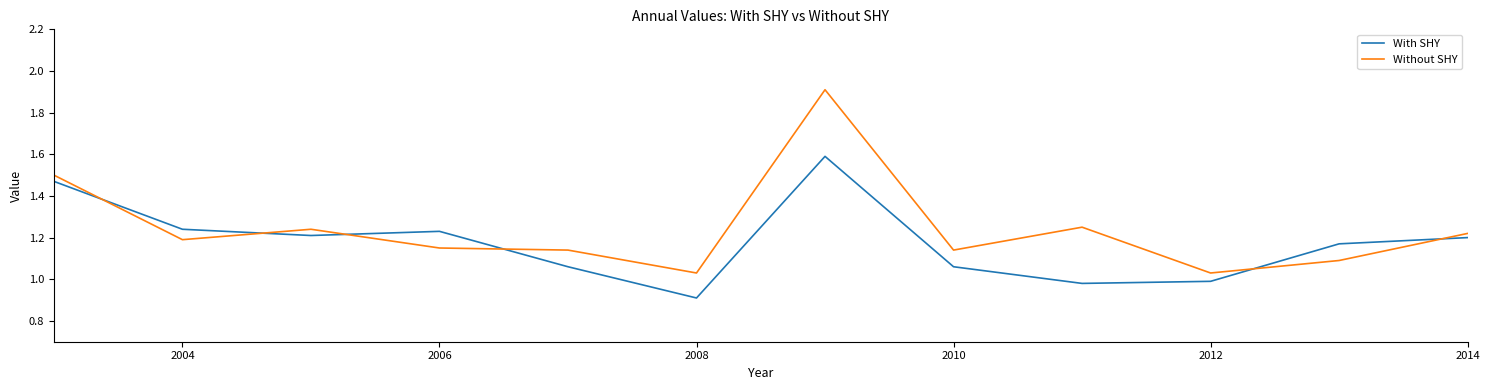

List the series in order of their peak value, lowest first.

With SHY, Without SHY